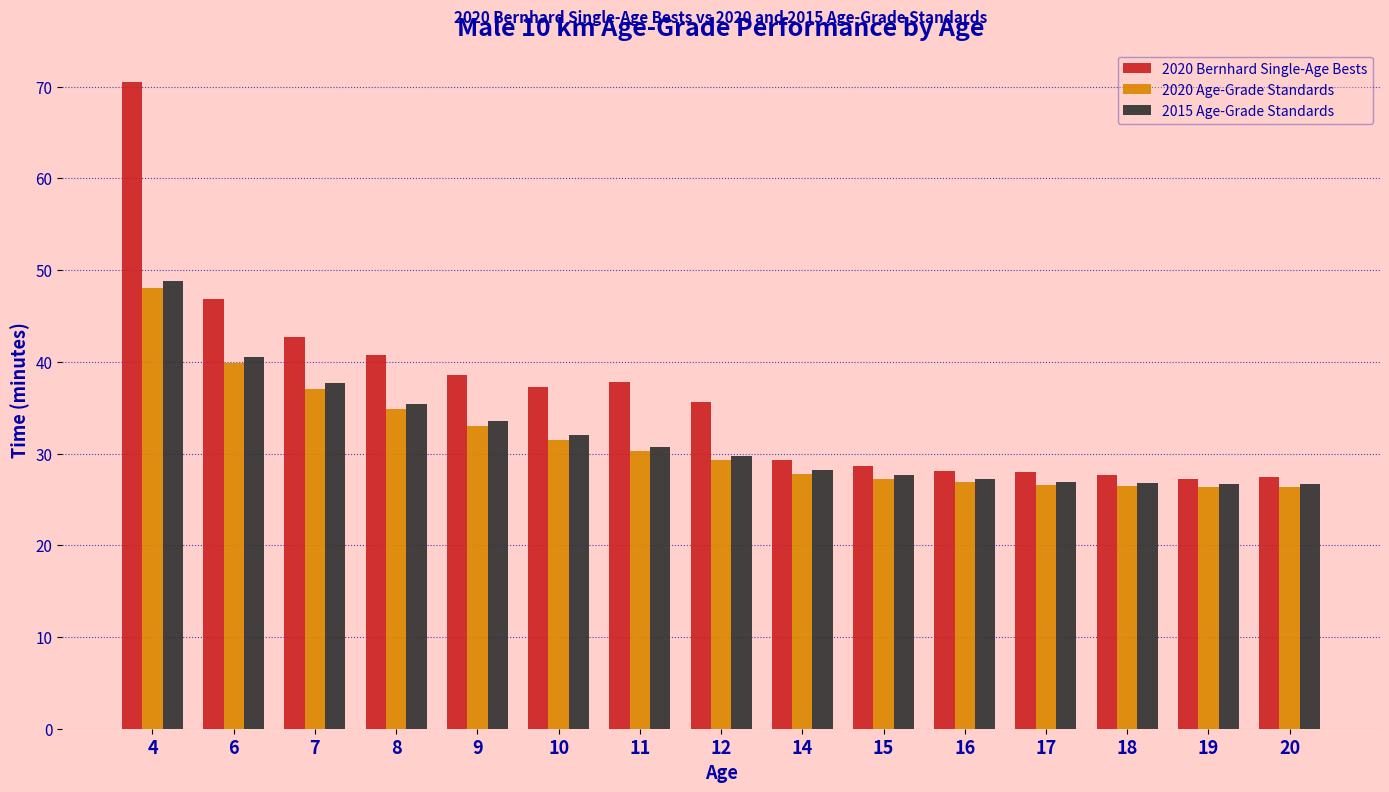

Between 8 and 17, which series saw the biggest shift?

2020 Bernhard Single-Age Bests